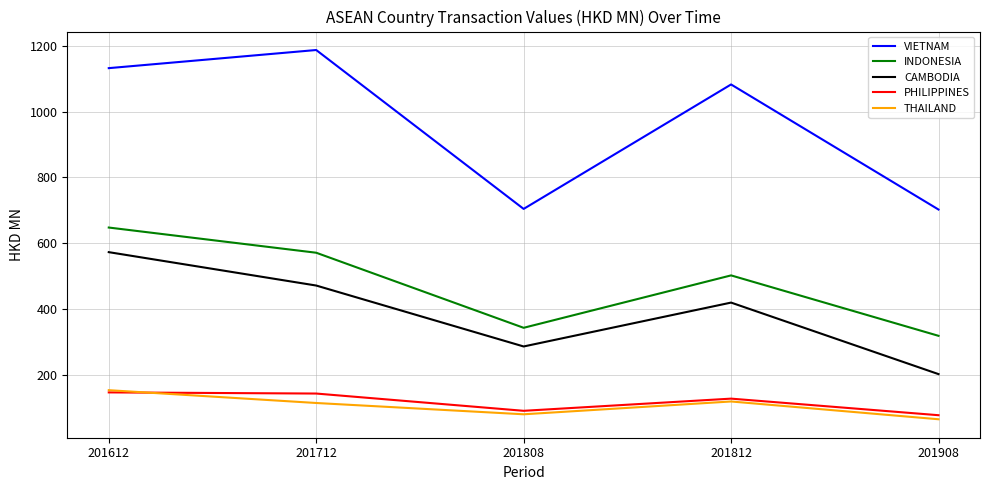

What is the total value across all series at 201612?

2651.7